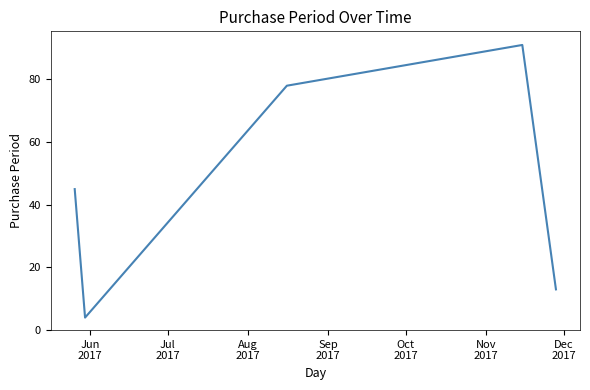

What is the difference between the maximum and minimum values?

87